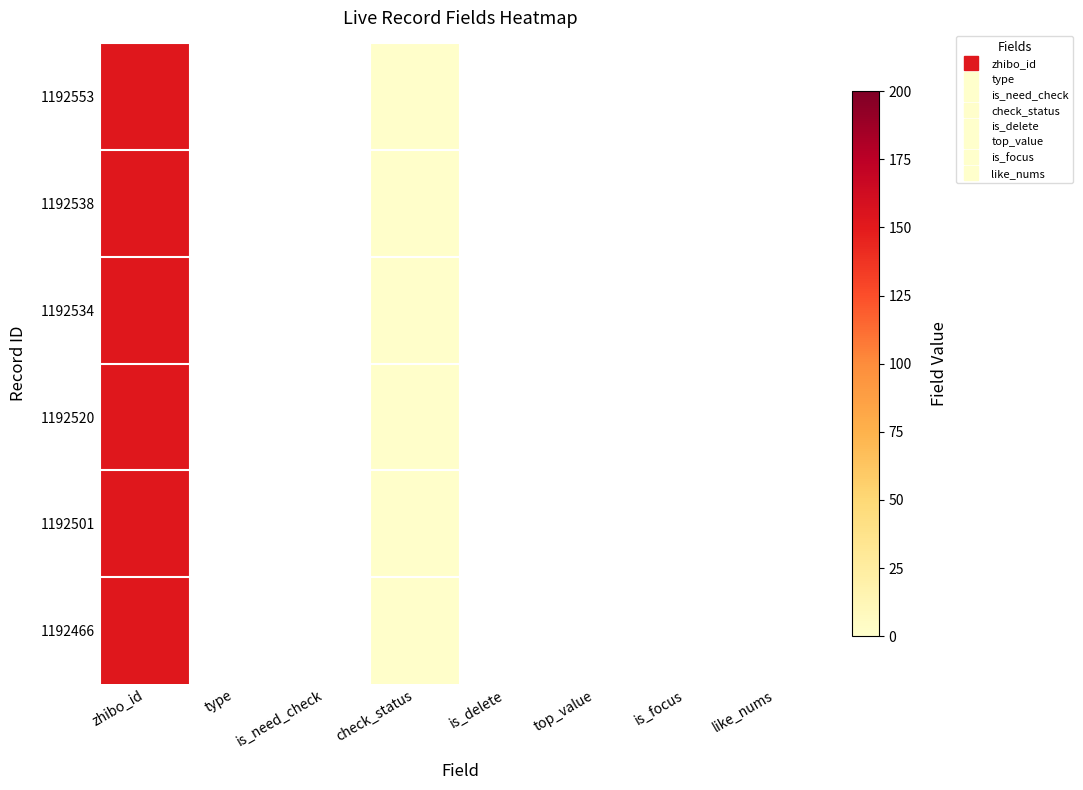

Which series changed the most between zhibo_id and top_value?

1192553